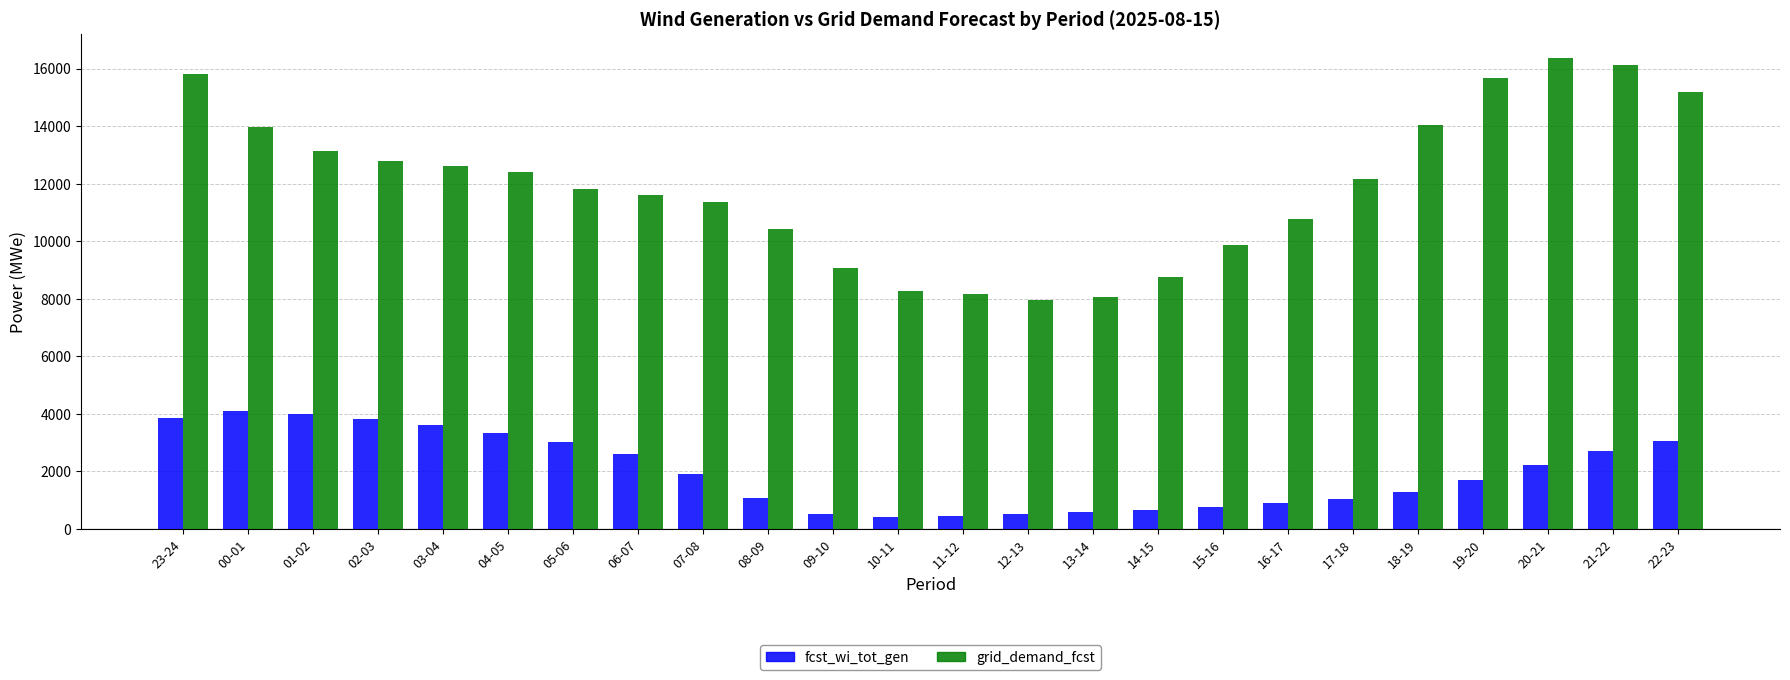

At 14-15, list the series in order from smallest to largest.

fcst_wi_tot_gen, grid_demand_fcst